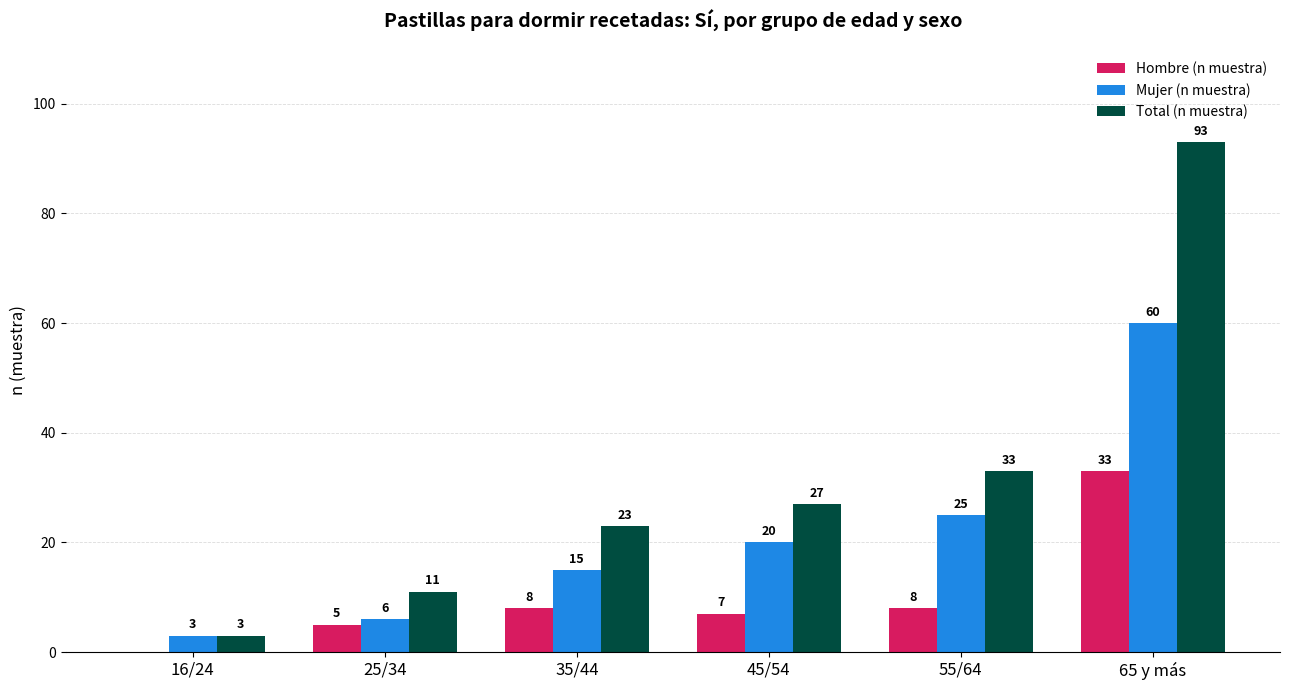

How many groups of bars are there?

6